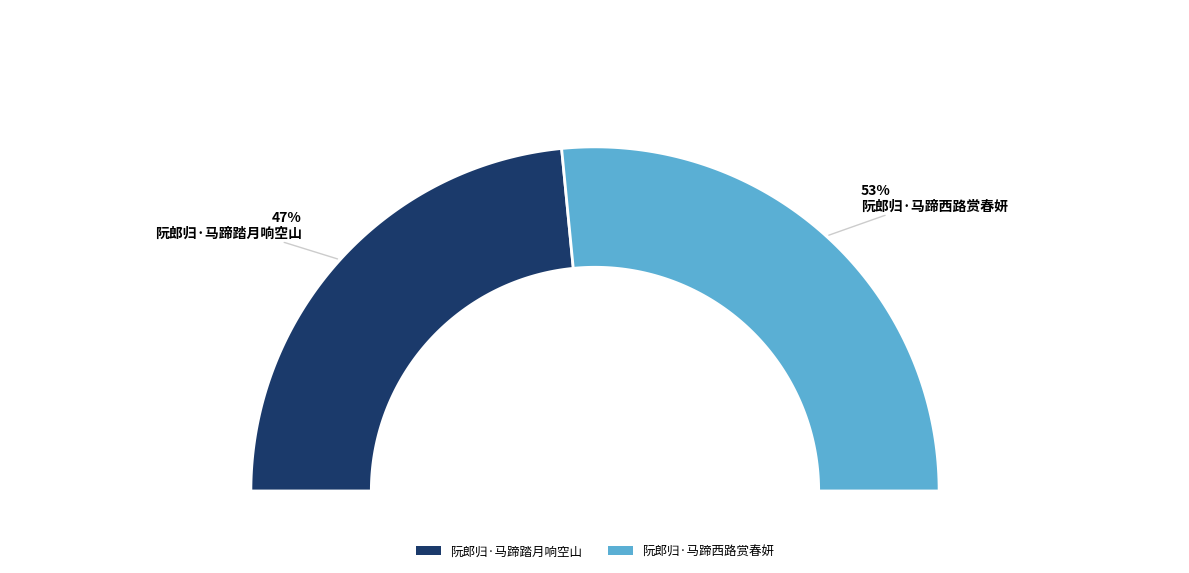

What percentage do 阮郎归·马蹄西路赏春妍 and 阮郎归·马蹄踏月响空山 together represent?

100.0%